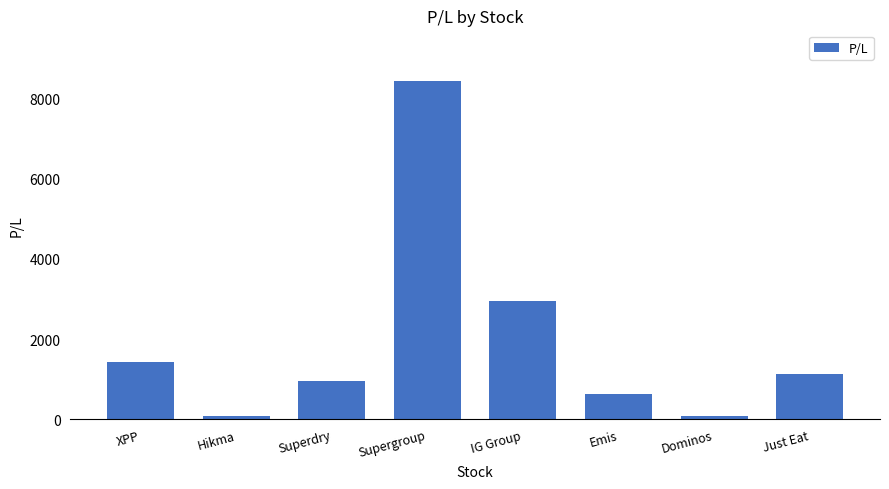

The chart shows a value of 950 at Superdry. True or false?

True